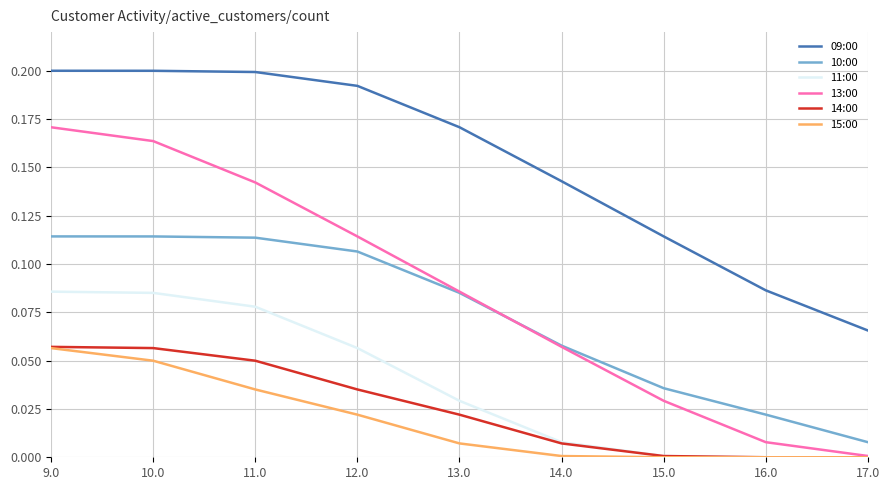

True or false: 15:00 and 10:00 intersect in this chart.

False